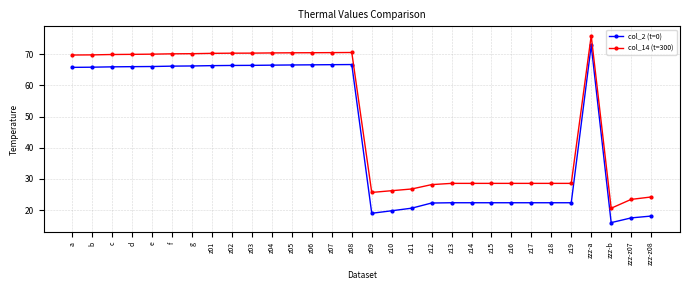

At zzz-b, list the series in order from smallest to largest.

col_2 (t=0), col_14 (t=300)